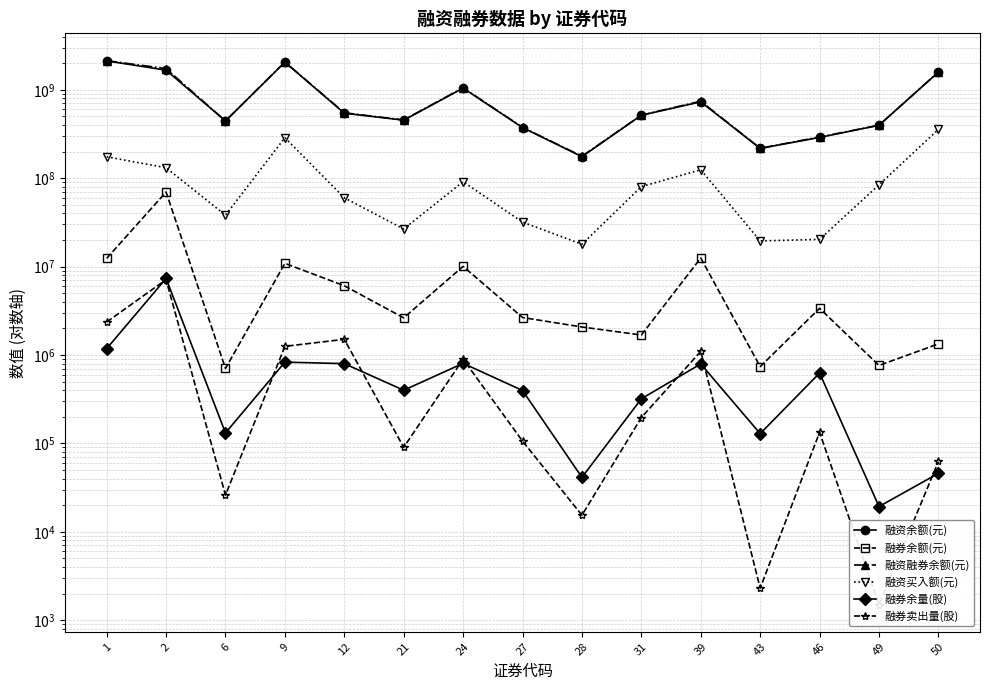

The value of 融资余额(元) at 1 is 2122435366. True or false?

True